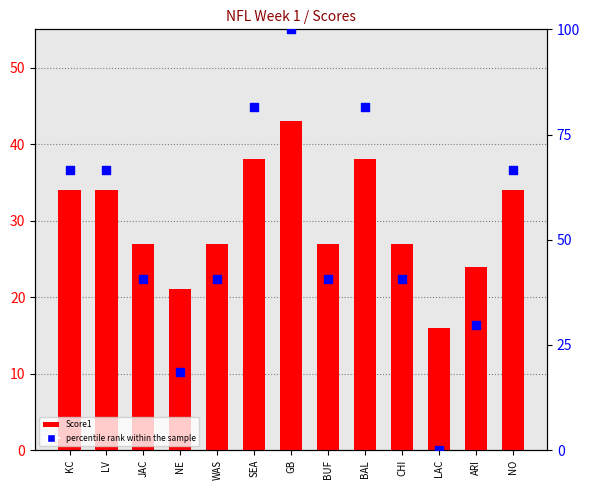

Which series has the largest total across all categories?

percentile rank within the sample